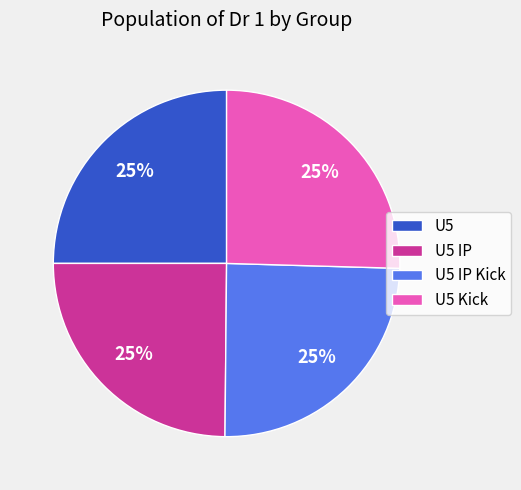

To the nearest percent, what is the average slice percentage?

25%